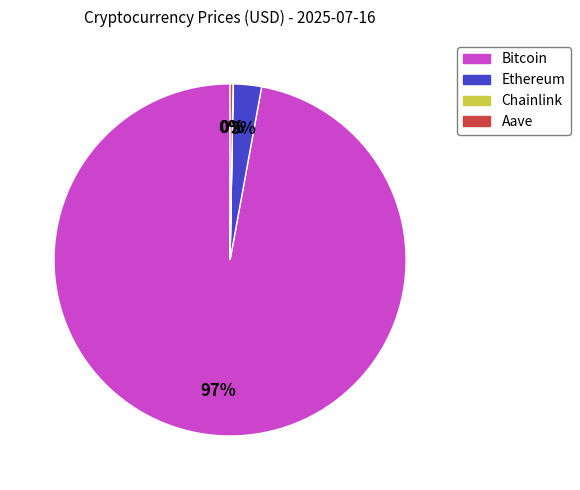

Which category accounts for the majority?

Bitcoin